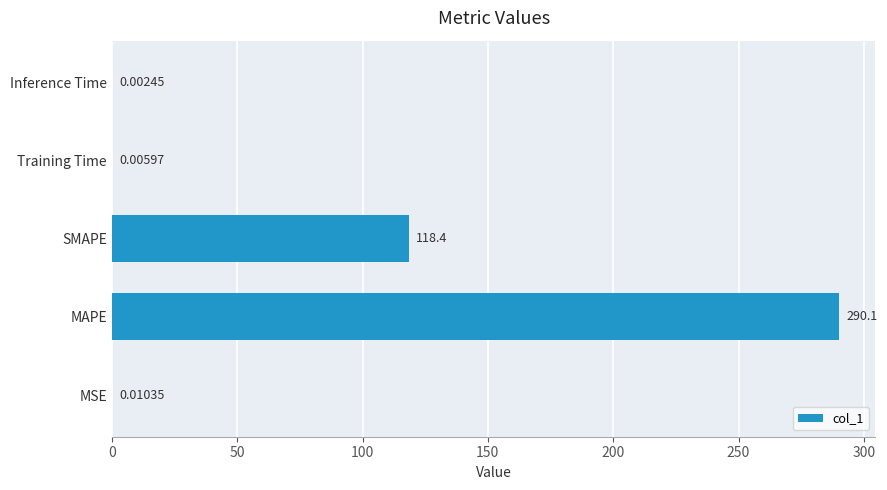

What is the sum of all values?

408.5